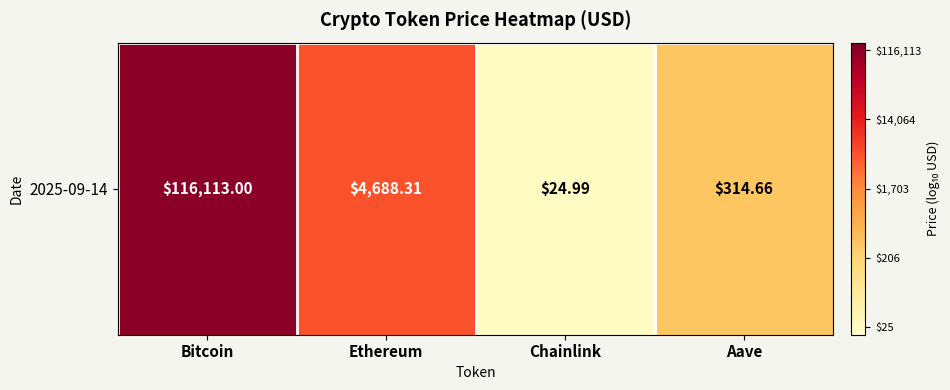

How many categories are shown in the chart?

4